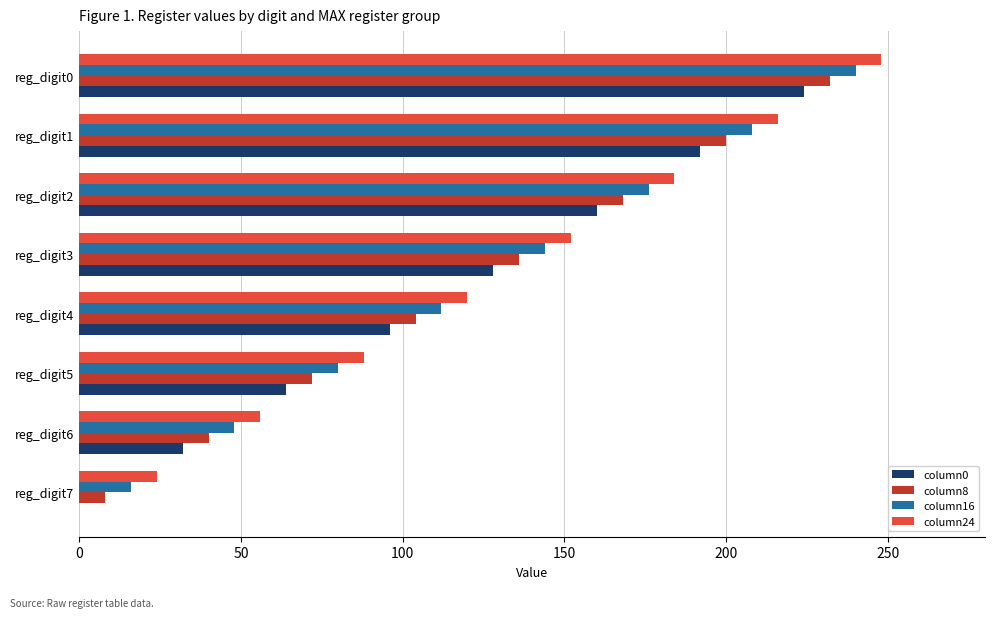

Is the value of column8 at reg_digit2 greater than the value of column24 at reg_digit5?

Yes